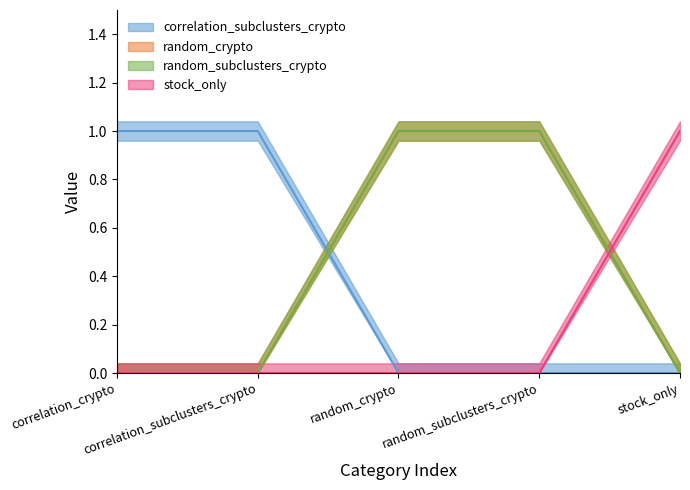

What is the sum of the correlation_subclusters_crypto values at stock_only and correlation_crypto?

1